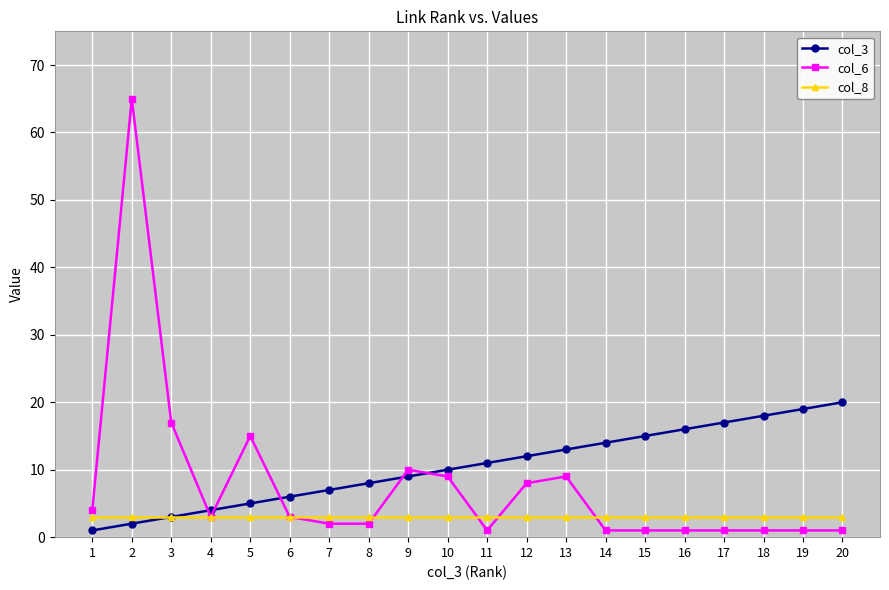

What is the value of the col_8 point at the 13th from the left?

3